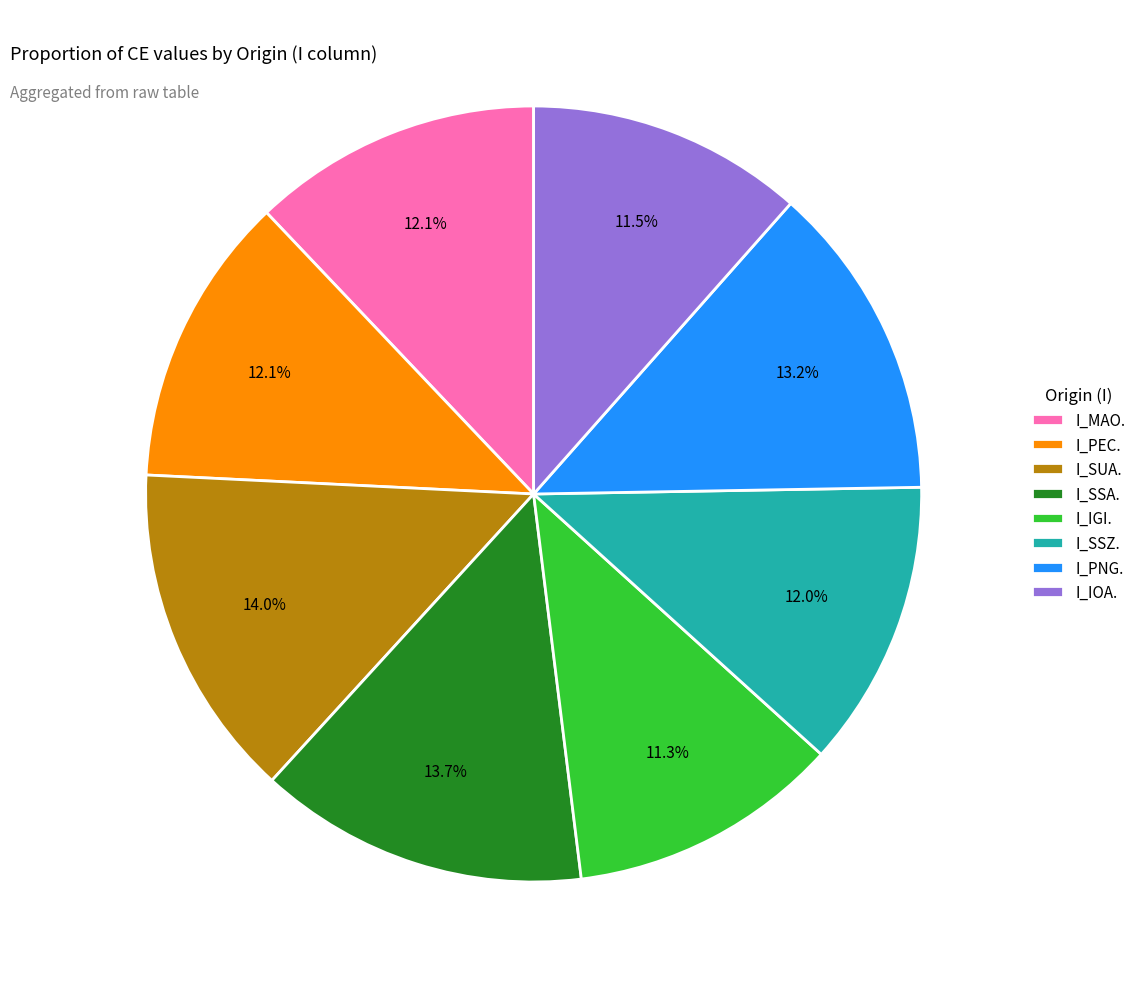

What percentage is NOT represented by I_IGI.?

88.7%